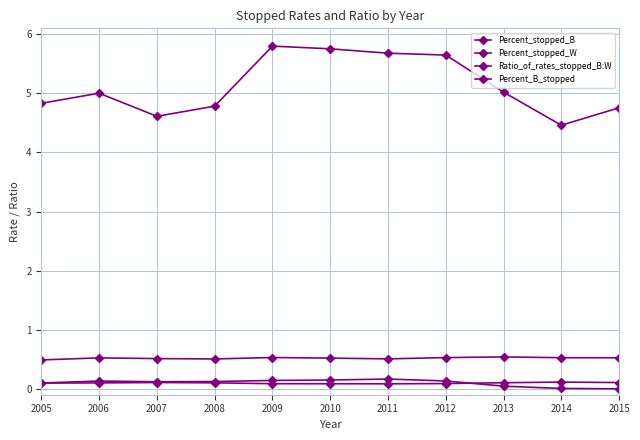

What is the minimum value for Percent_stopped_B?

0.5